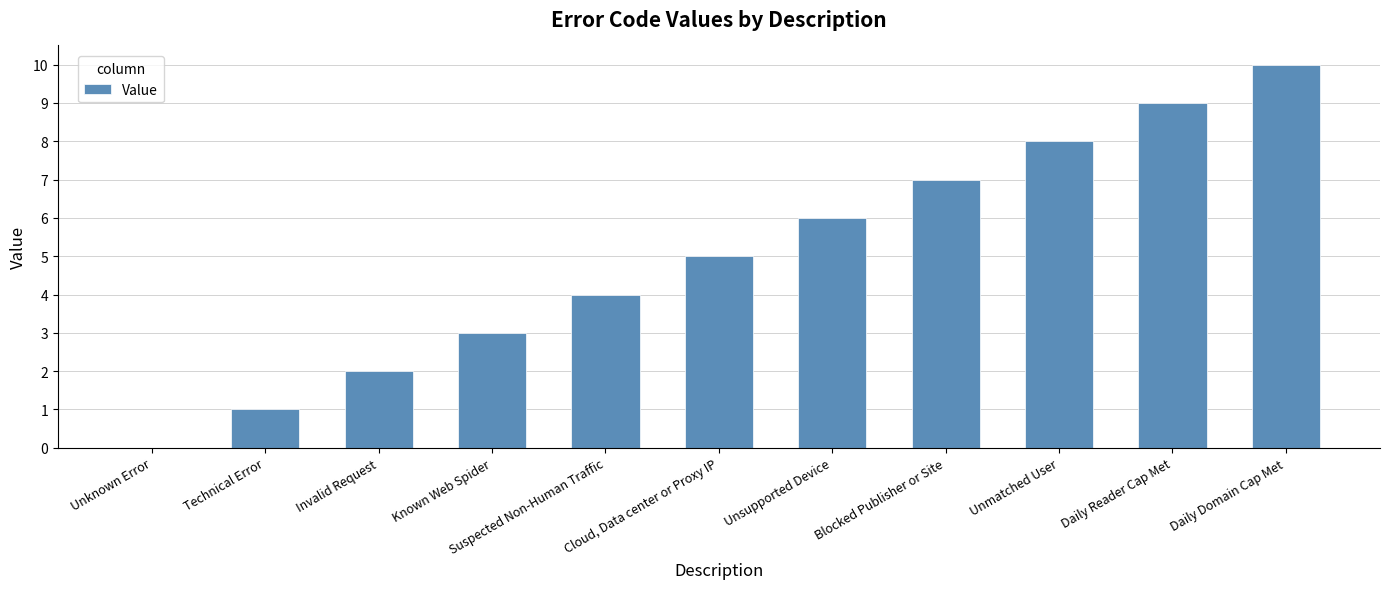

What is the average value?

5